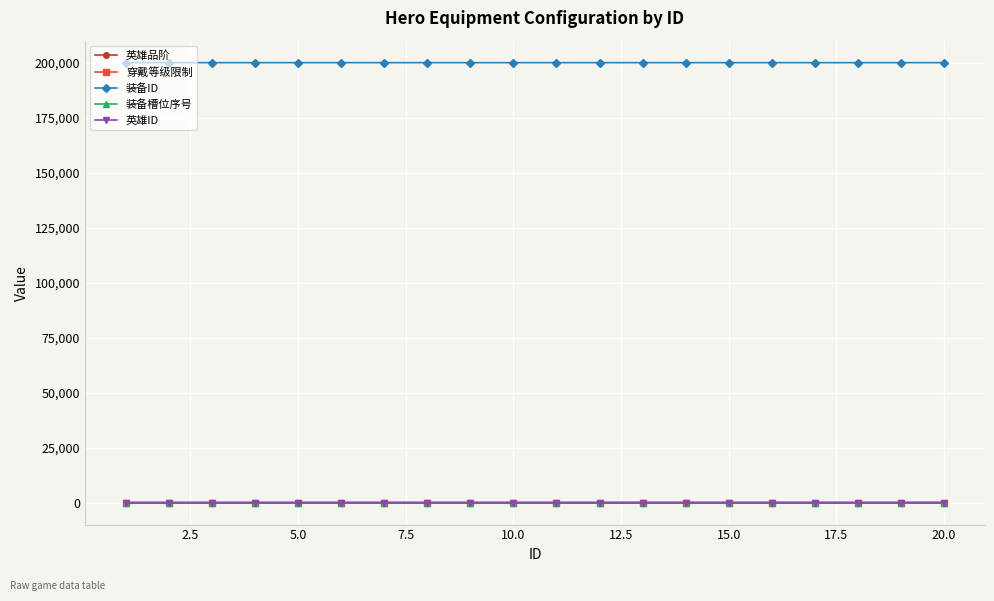

How many categories are shown in the chart?

20